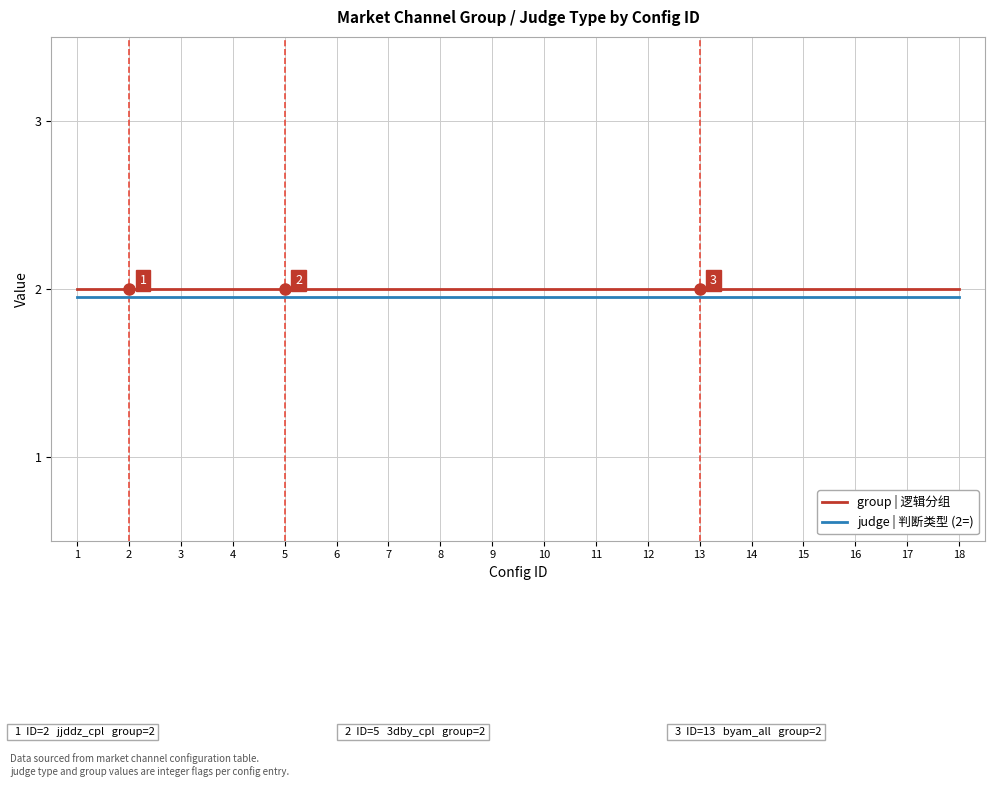

What is the total value across all series at 18?

4.0